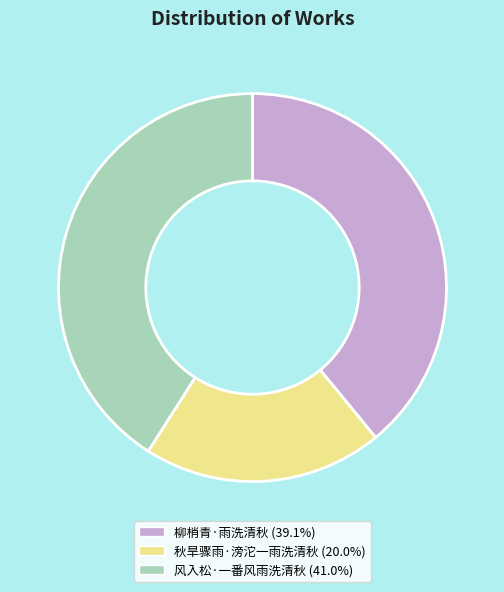

How many segments does this pie chart have?

3